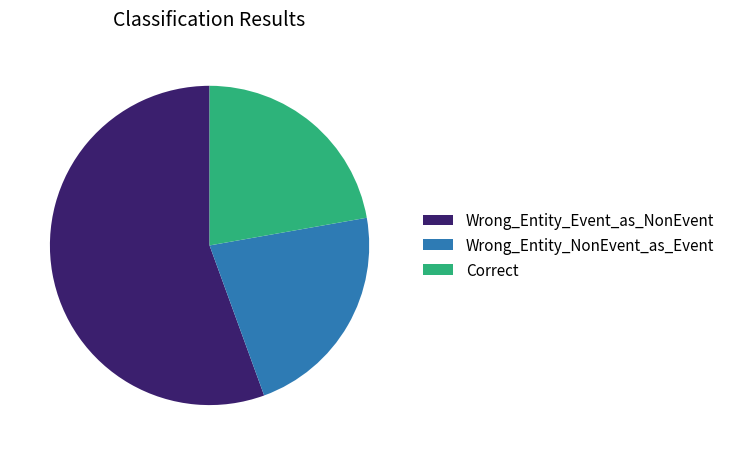

Which category has the biggest portion of the pie?

Wrong_Entity_Event_as_NonEvent